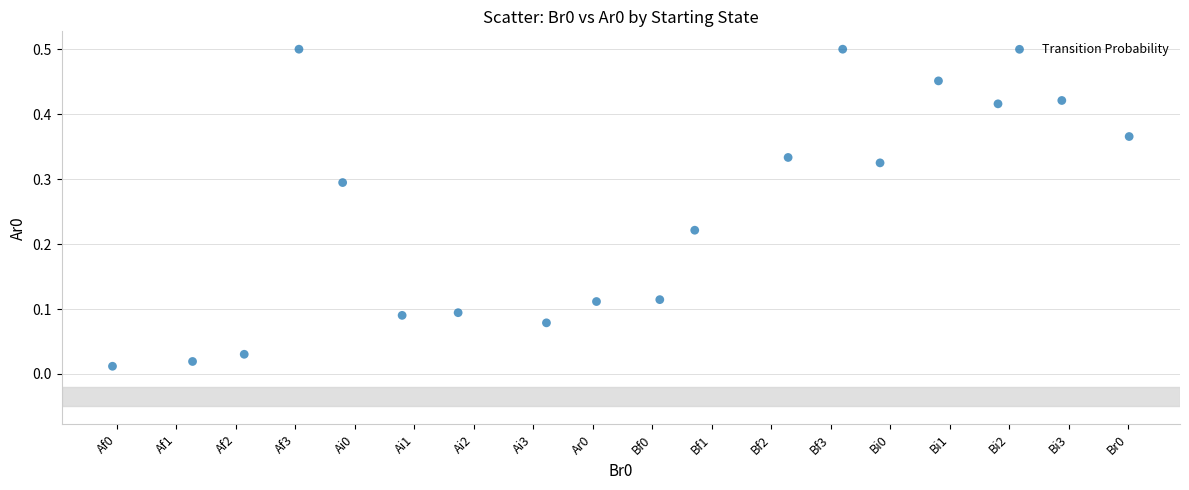

What is the range of X values (max minus min)?

17.1